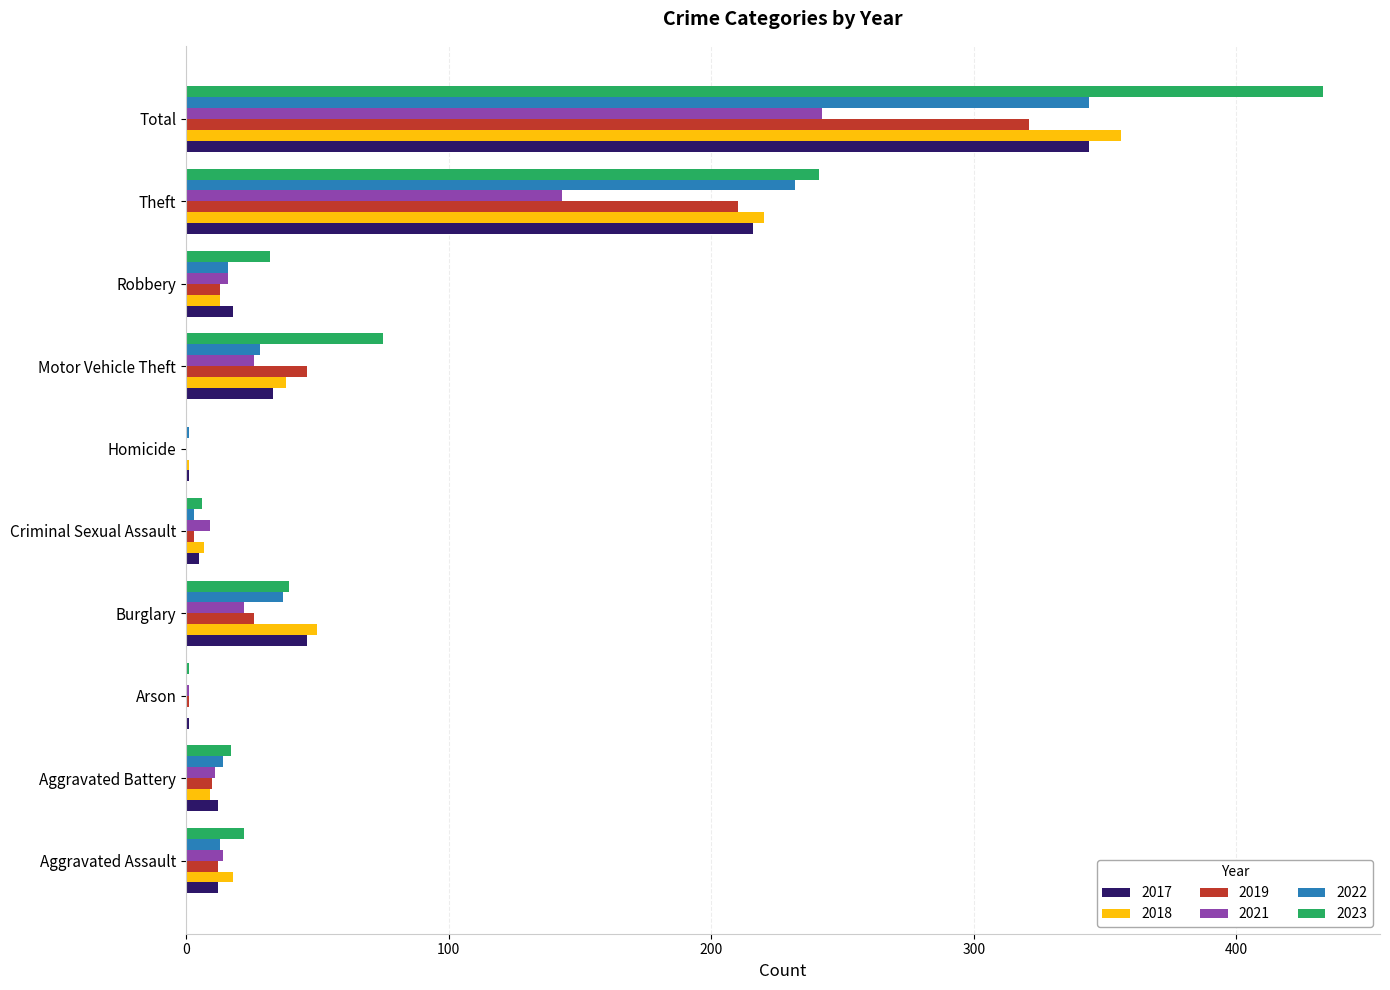

Which series changed the most between Theft and Total?

2023